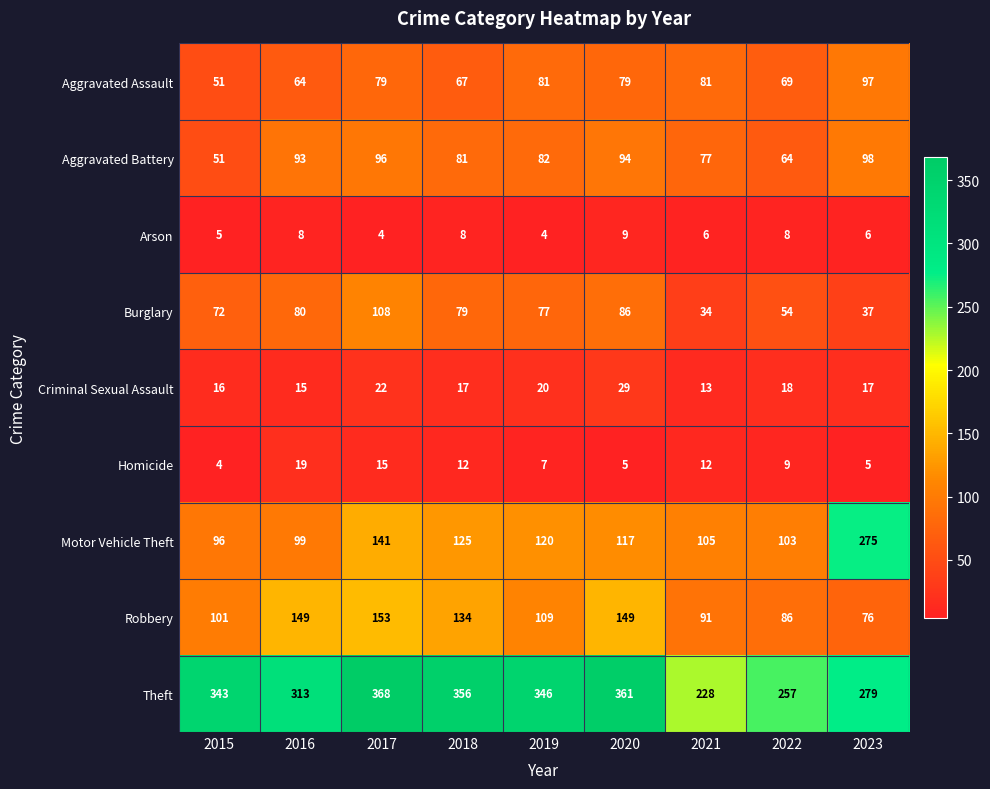

Between 2017 and 2020, which series saw the biggest shift?

Motor Vehicle Theft